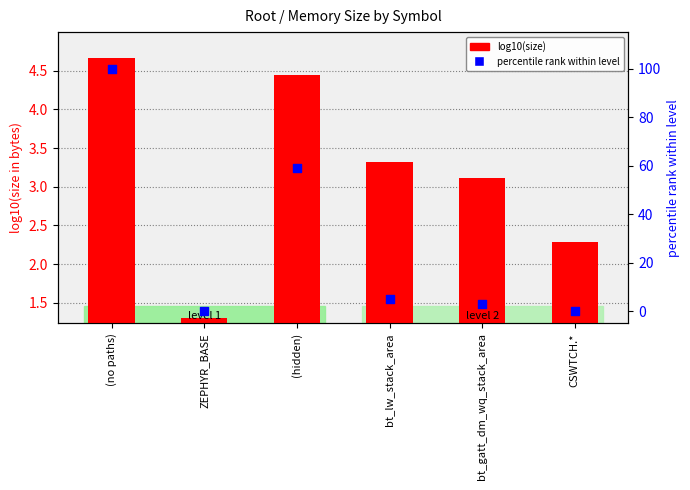

Which series has the largest total across all categories?

percentile rank within level